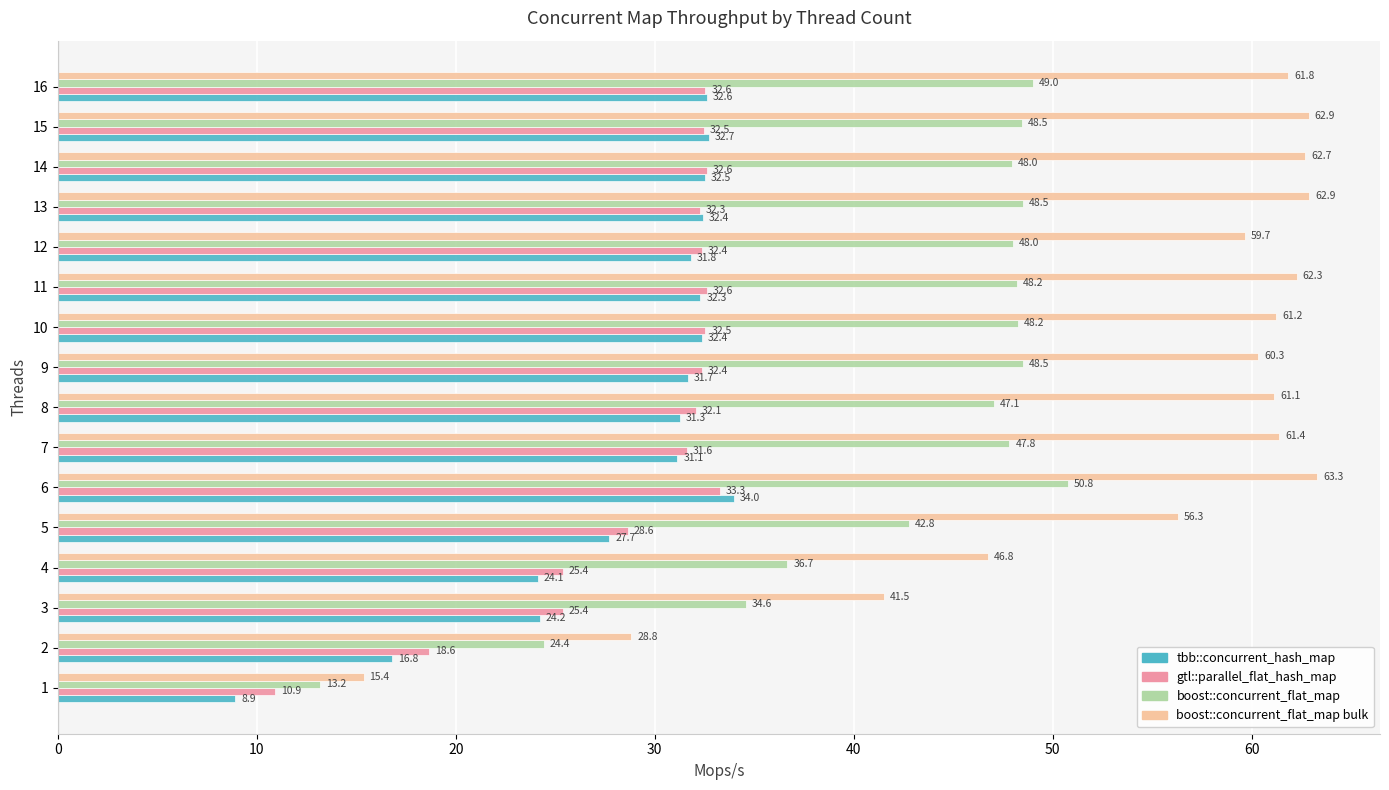

Which series changed the most between 1 and 16?

boost::concurrent_flat_map bulk